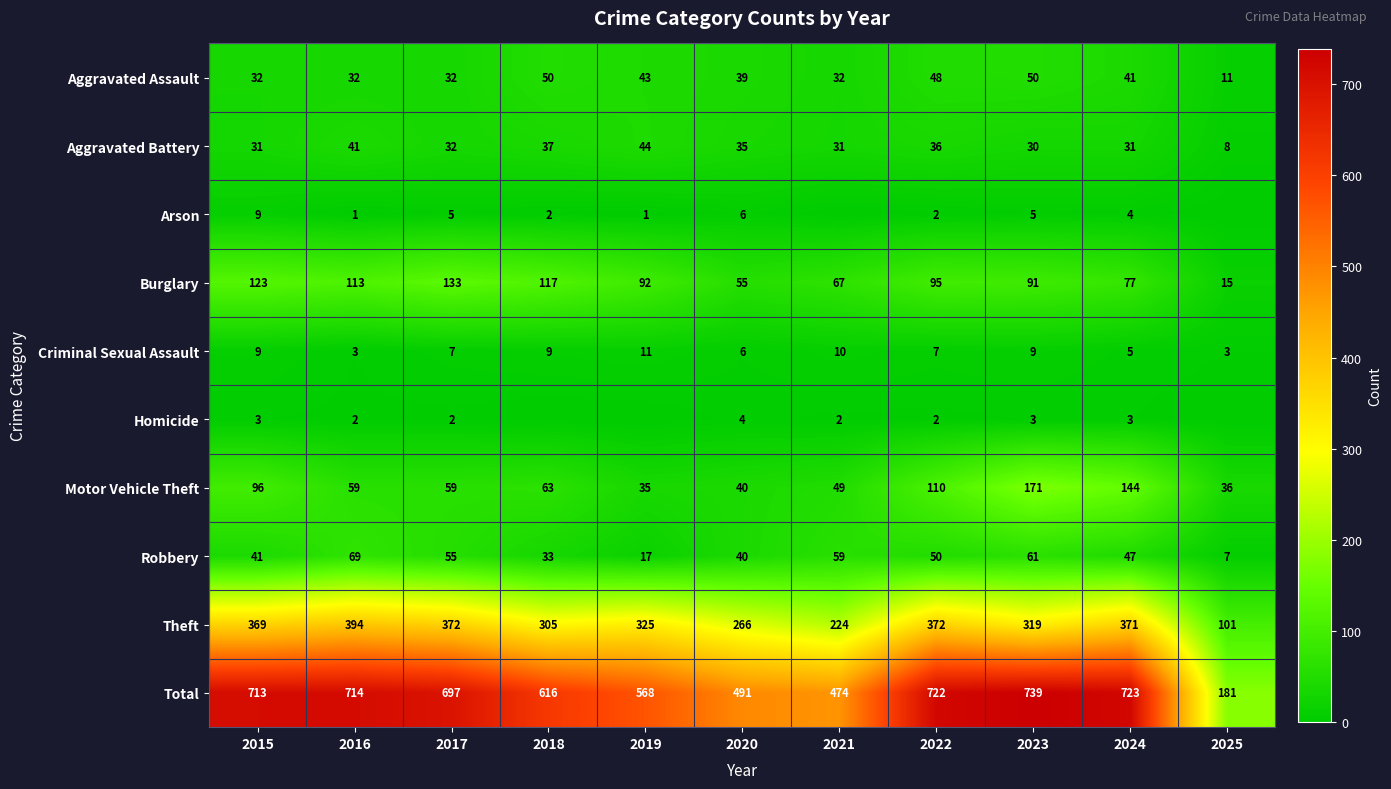

Is it true that Aggravated Assault equals 83 at 2022?

False